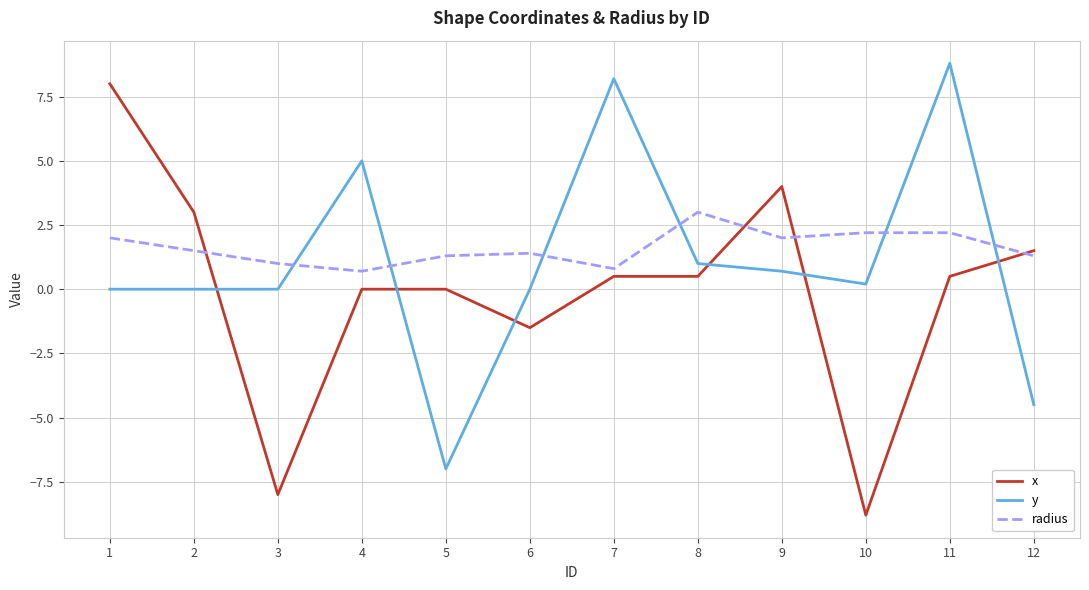

What is the spread (max minus min) of values at 9?

3.3